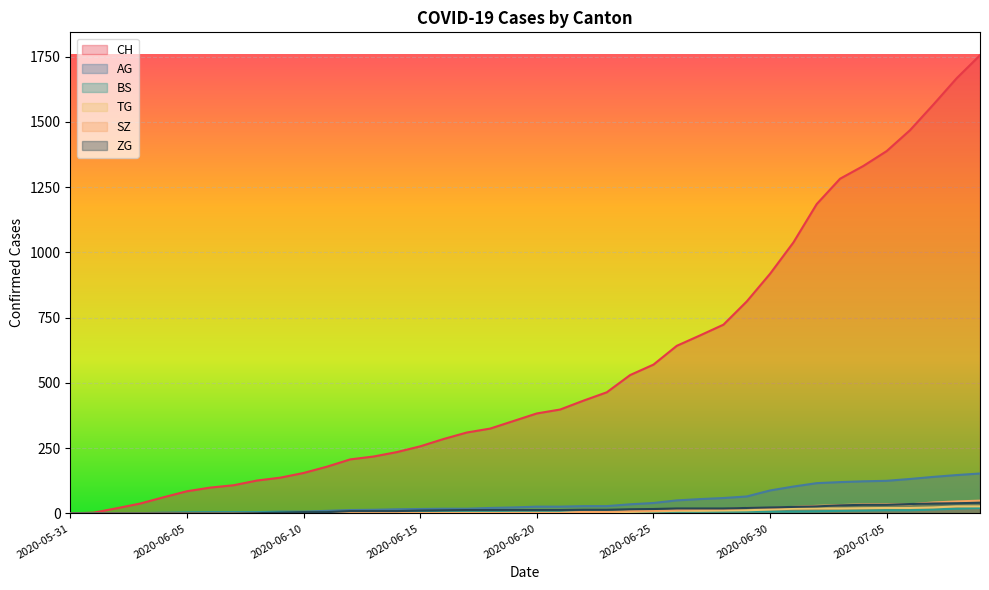

What is the difference between the maximum and minimum values in the SZ series?

49